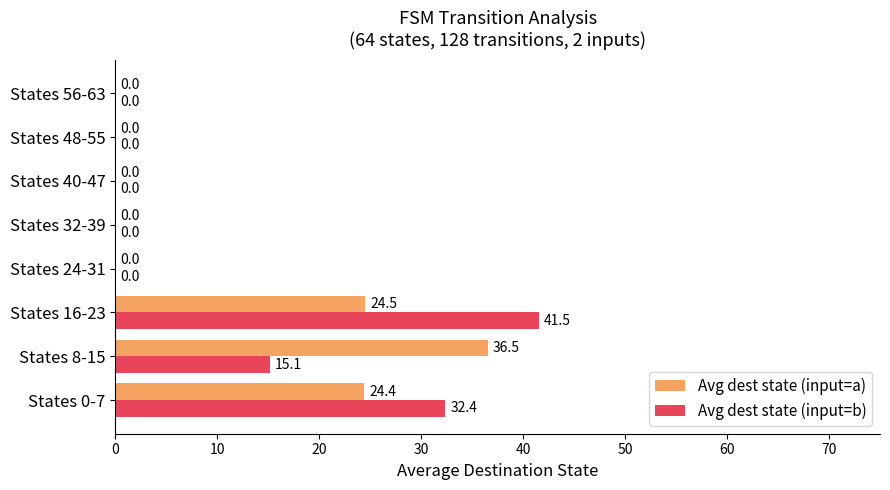

Between States 0-7 and States 16-23, which series saw the biggest shift?

Avg dest state (input=b)